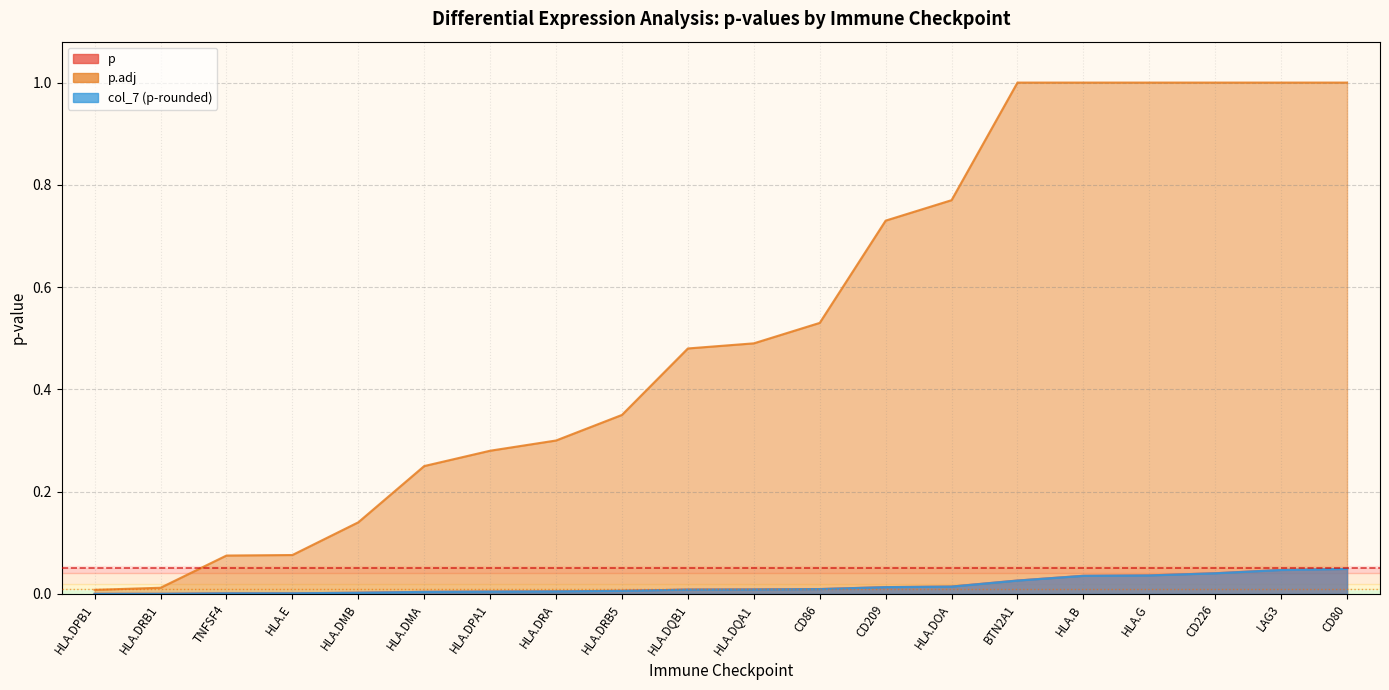

True or false: p has more than 1 points higher than both neighbors.

False